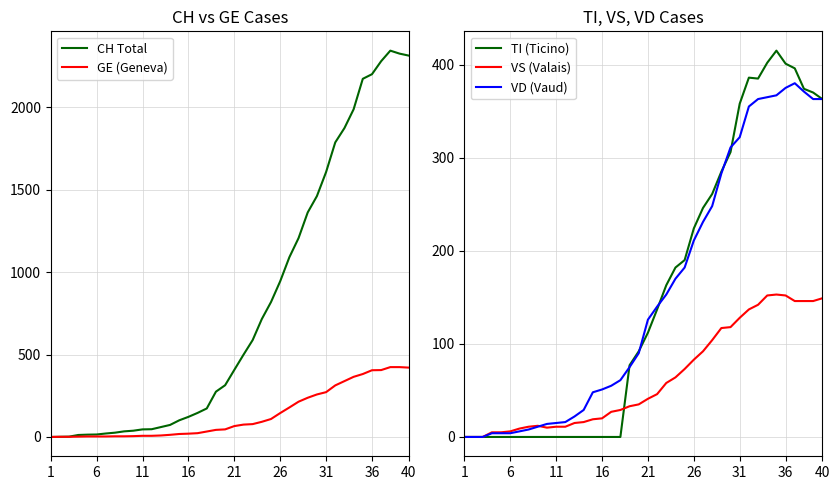

What are all the series names shown in the legend?

CH Total, GE (Geneva), TI (Ticino), VS (Valais), VD (Vaud)